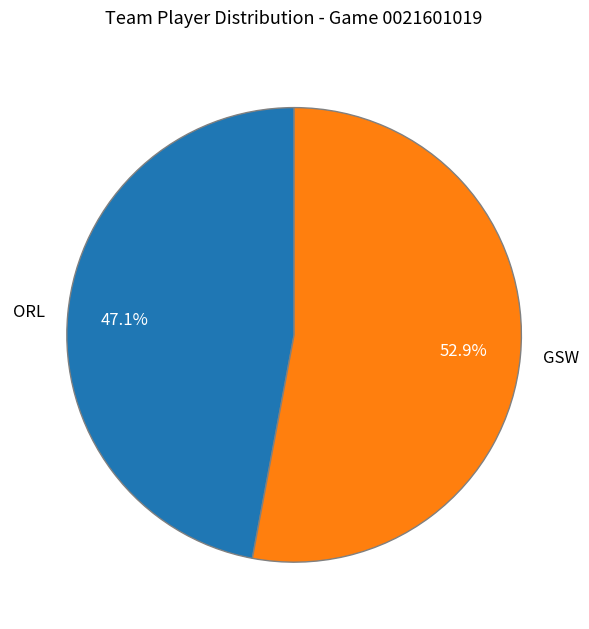

Which slice represents more than half of the pie?

GSW